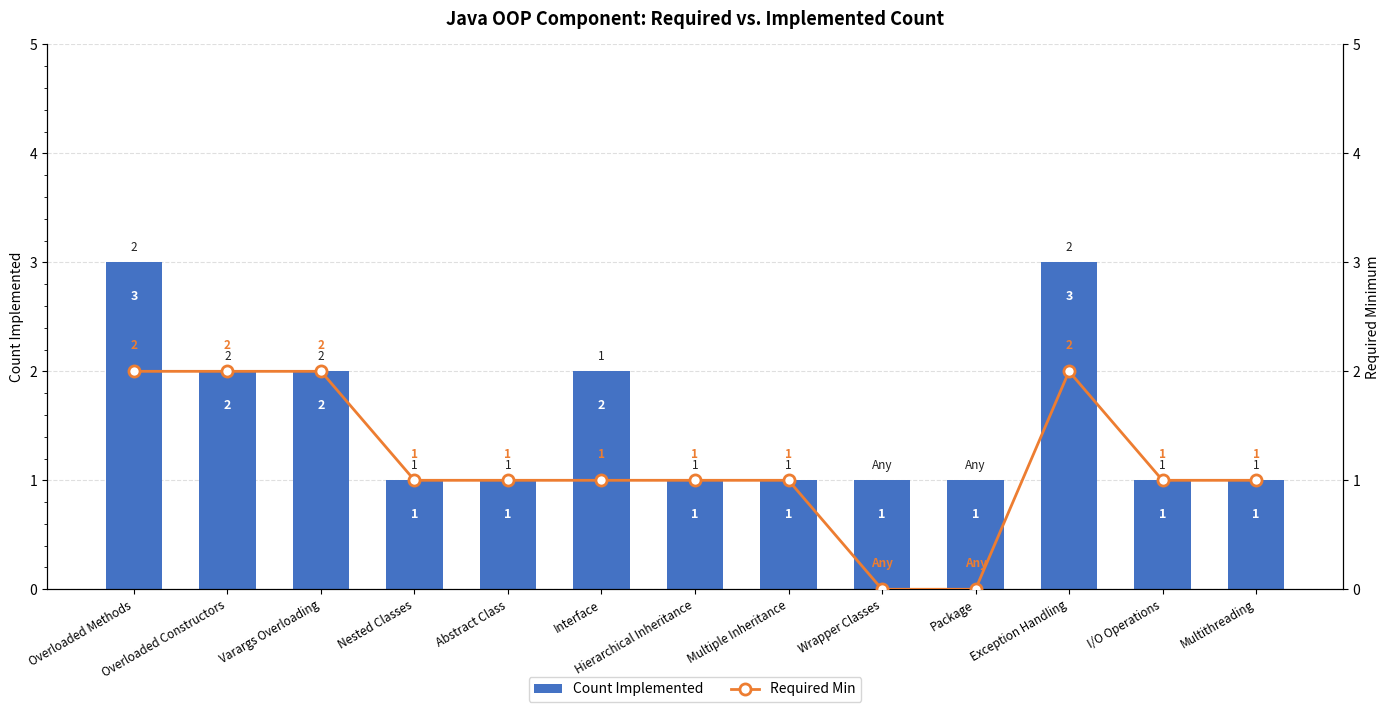

Which category has the highest value in the Required Min series?

Overloaded Methods